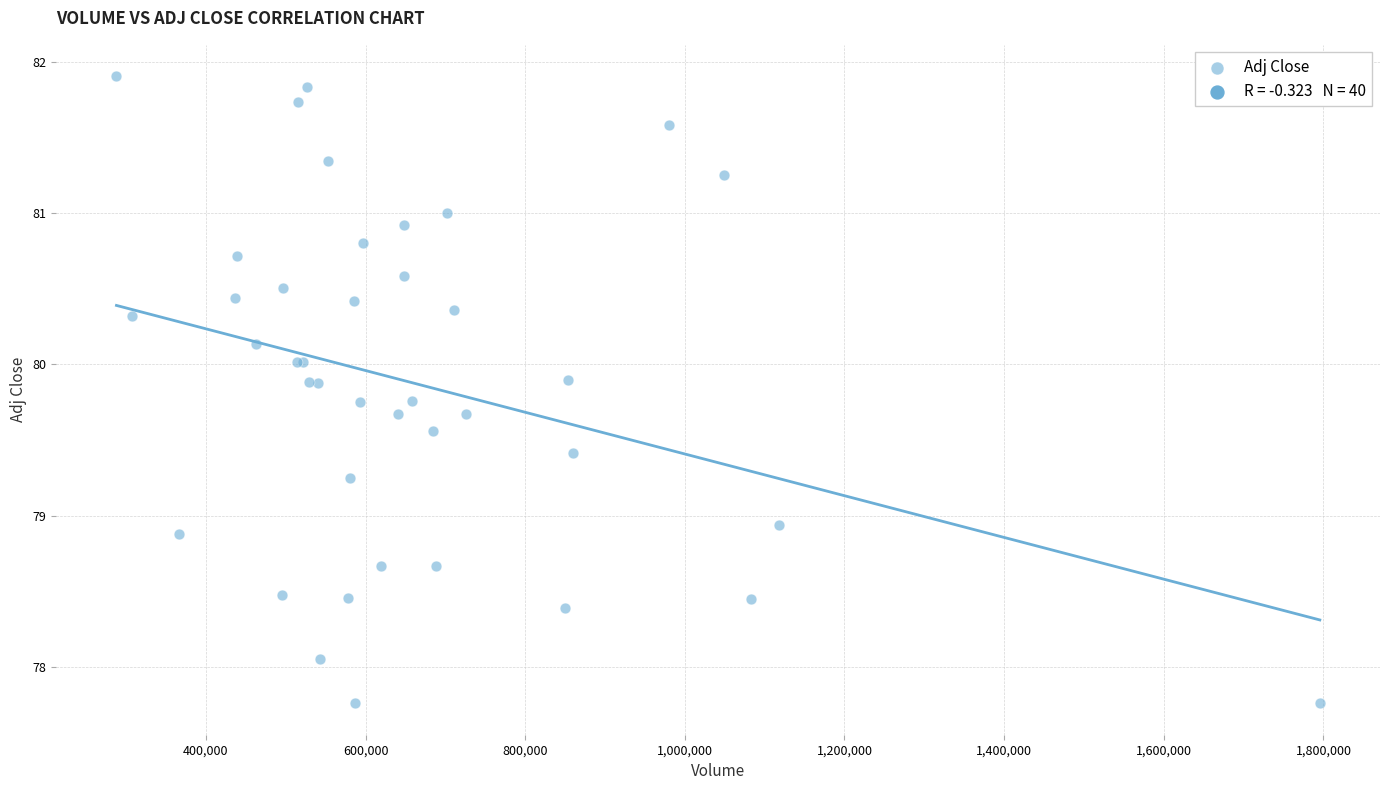

What Y value in the scatter plot is closest to 79?

78.9